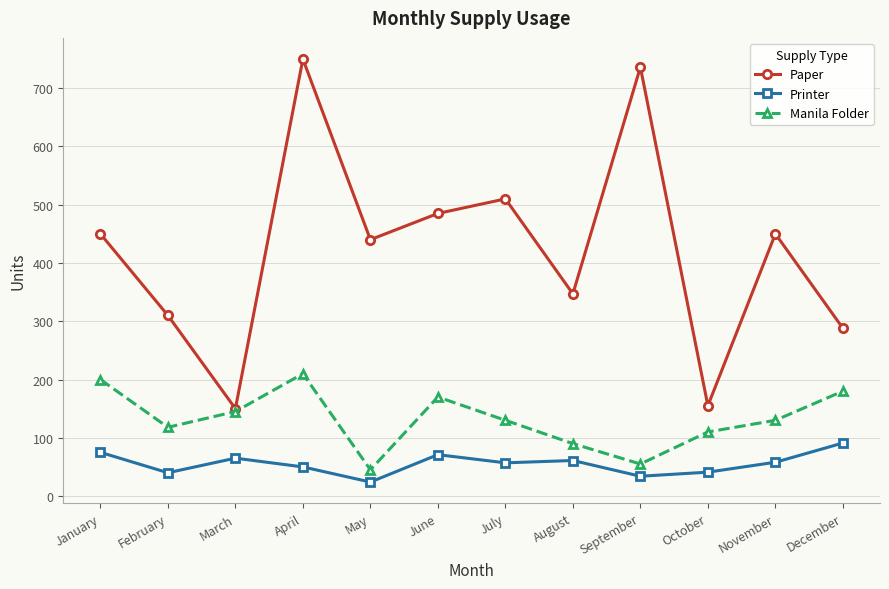

Between March and December, which series saw the biggest shift?

Paper